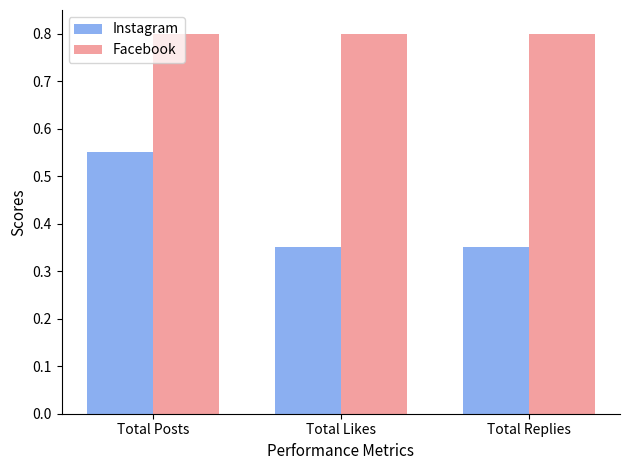

Rank the series by their average value, from highest to lowest.

Facebook, Instagram